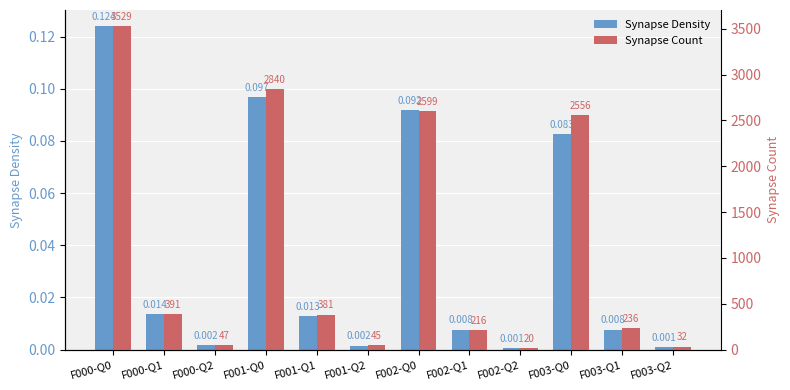

Does the chart contain stacked bars?

No